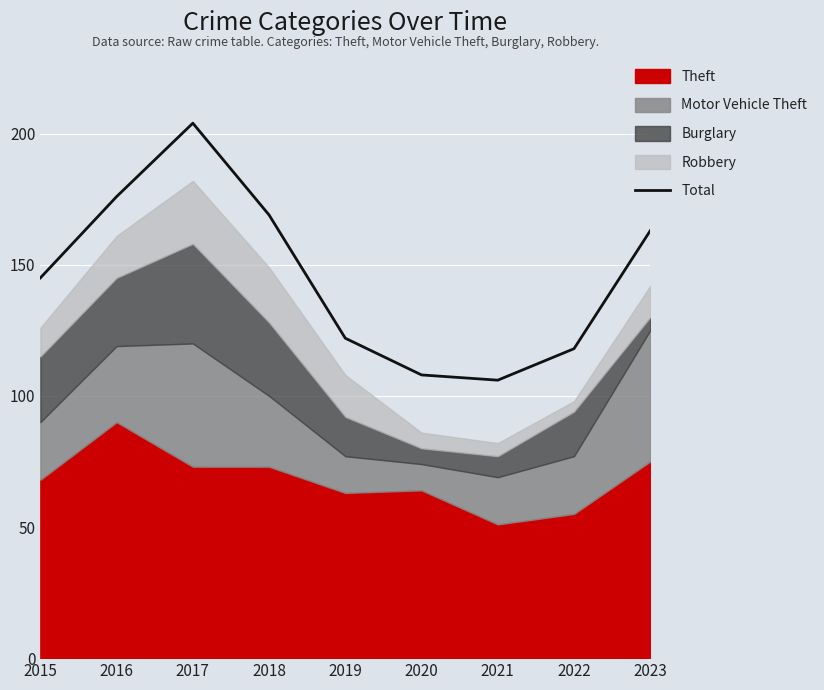

Is it true that Total equals 48 at 2018?

False